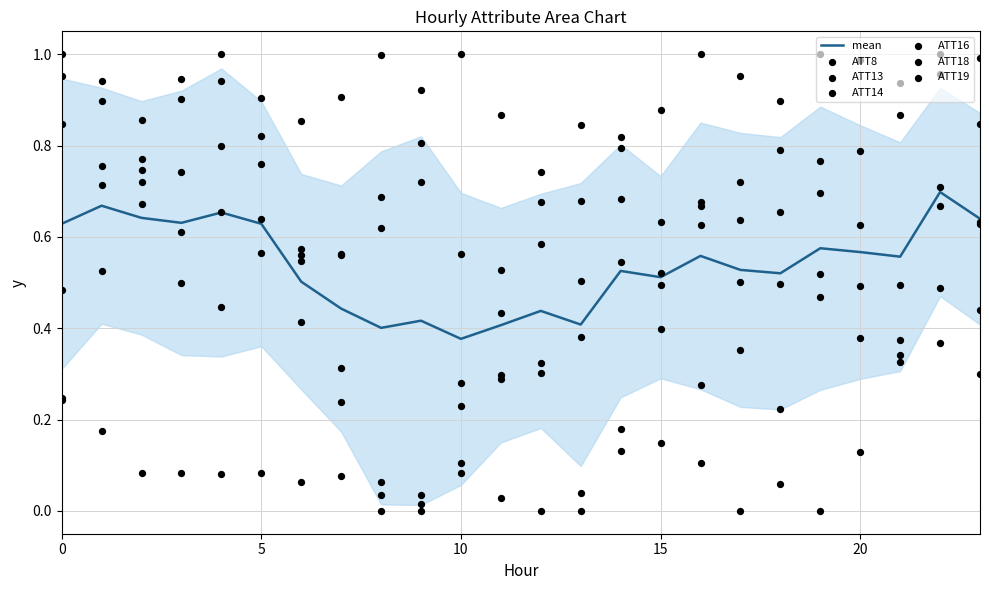

Which series reaches the minimum Y coordinate?

ATT8